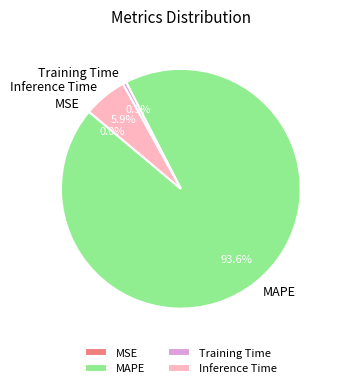

How much of the chart is everything except Training Time?

99.5%